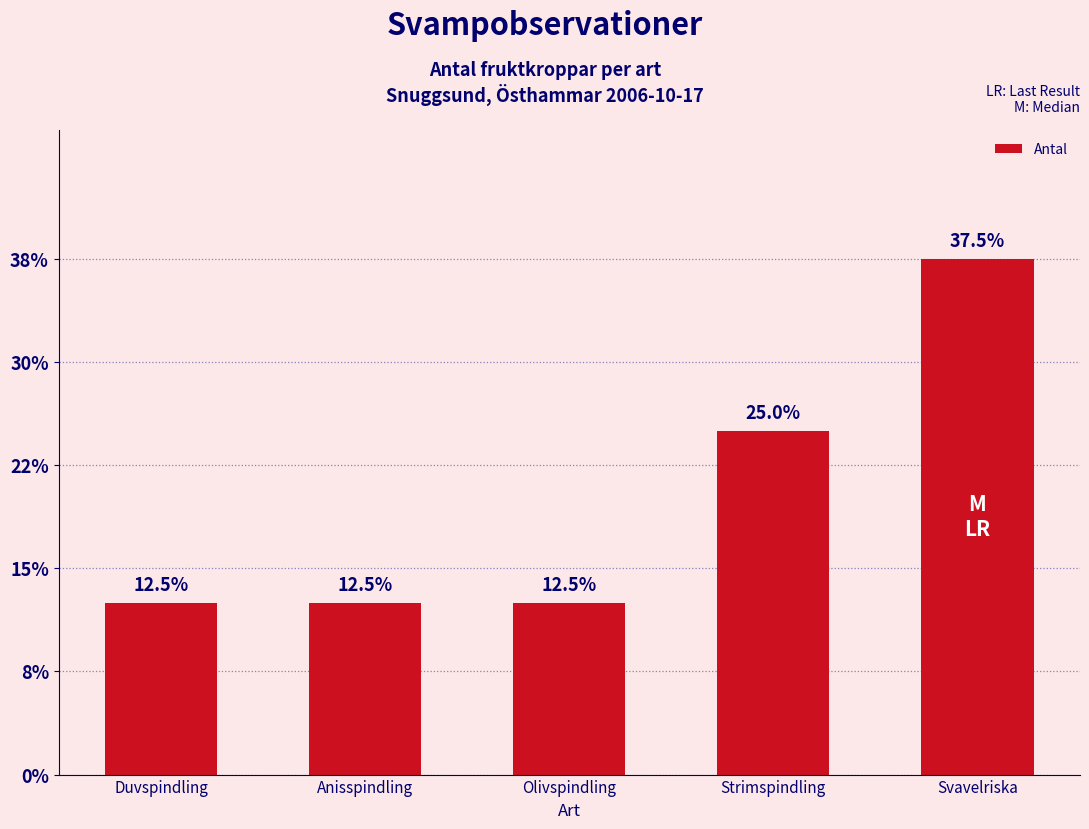

How many values are between 1 and 2?

4